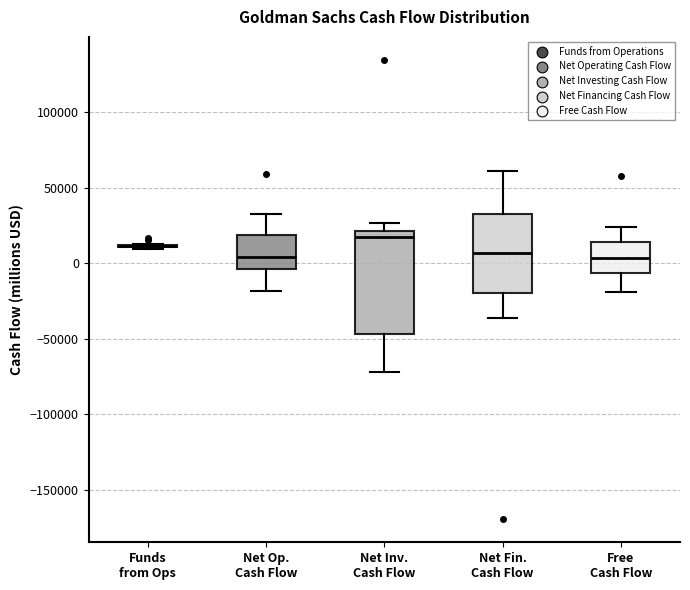

Reading left to right, transcribe this box plot: for each box, give where its median line is, the range the box spans, and where its two whiskers end, as read against the y-axis. The values are not printed on the chart, so give them approximately, as read against the axis.

Funds from Ops: box collapsed to a line at 10000, whiskers 10000 to 15000
Net Op. Cash Flow: median 5000, box -5000 to 20000, whiskers -20000 to 35000
Net Inv. Cash Flow: median 15000, box -45000 to 20000, whiskers -70000 to 25000
Net Fin. Cash Flow: median 5000, box -20000 to 35000, whiskers -35000 to 60000
Free Cash Flow: median 5000, box -5000 to 15000, whiskers -20000 to 25000